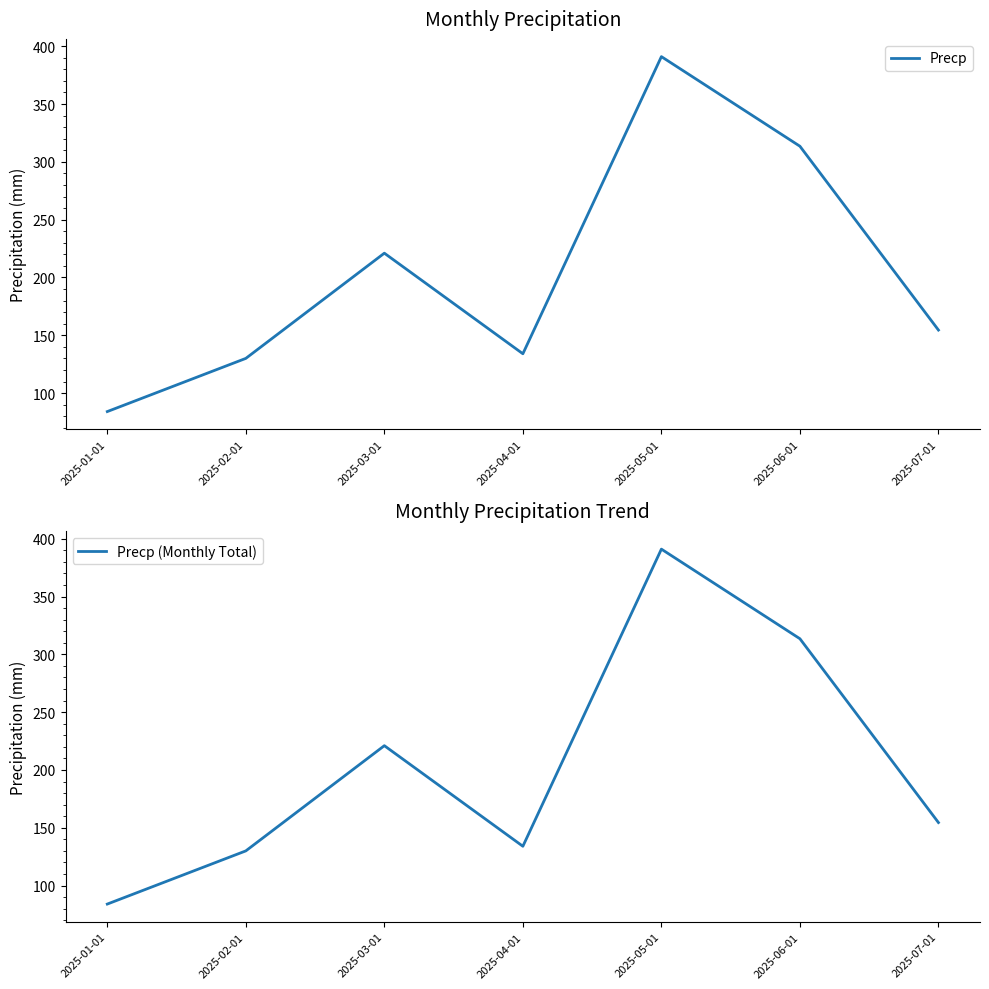

The Precp (Monthly Total) series shows 313.5 at 2025-06-01. True or false?

True